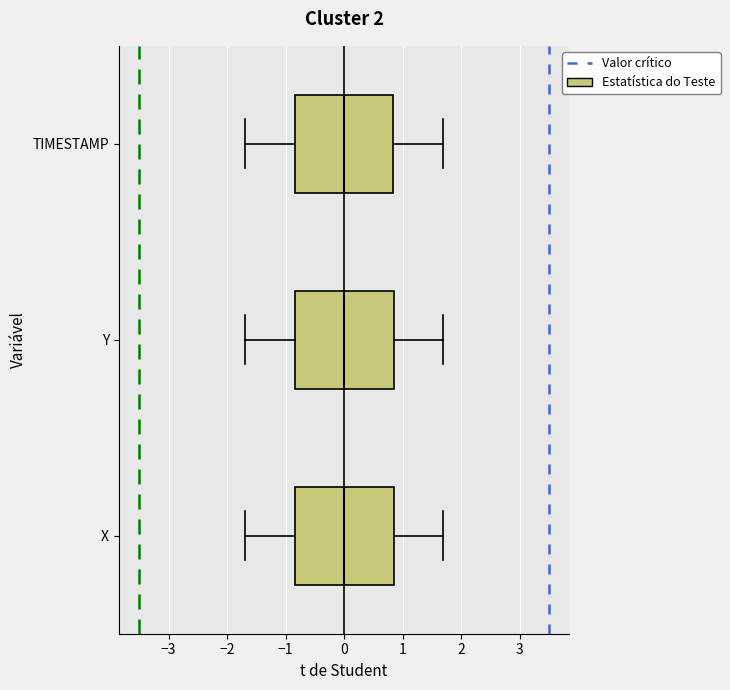

Reading bottom to top, transcribe this box plot: for each box, give where its median line is, the range the box spans, and where its two whiskers end, as read against the x-axis. The values are not printed on the chart, so give them approximately, as read against the axis.

X: median 0.0, box -0.8 to 0.8, whiskers -1.7 to 1.7
Y: median 0.0, box -0.8 to 0.8, whiskers -1.7 to 1.7
TIMESTAMP: median 0.0, box -0.8 to 0.8, whiskers -1.7 to 1.7